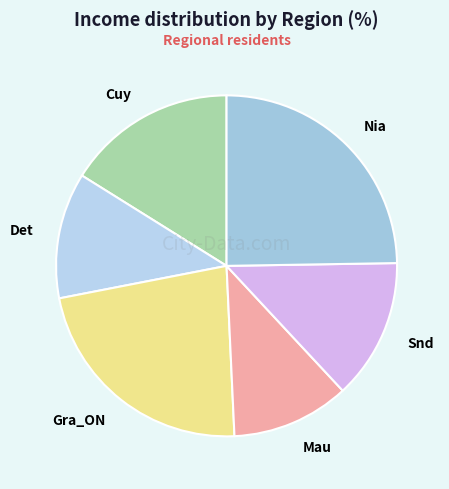

Is the sum of Det and Nia greater than half?

No